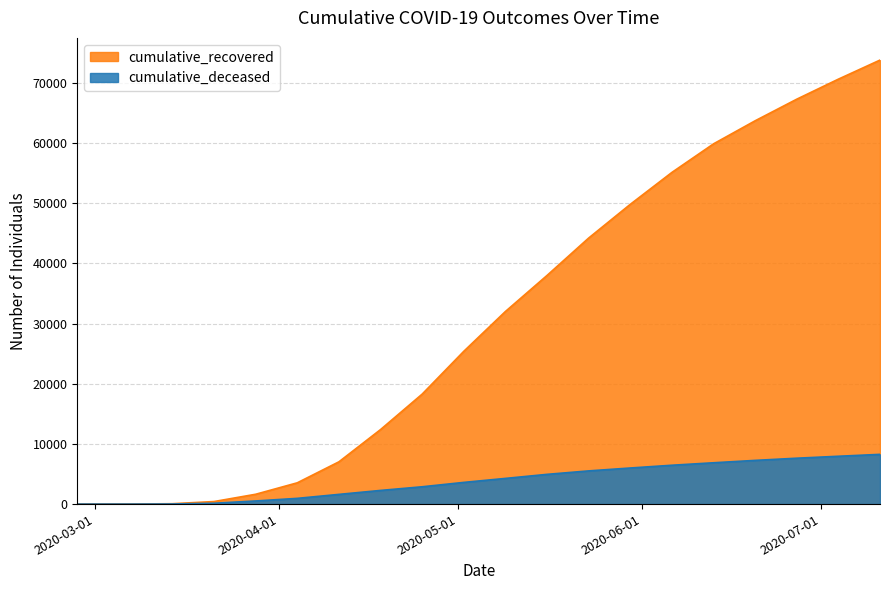

What is the spread (max minus min) of values at 2020-05-02?

21787